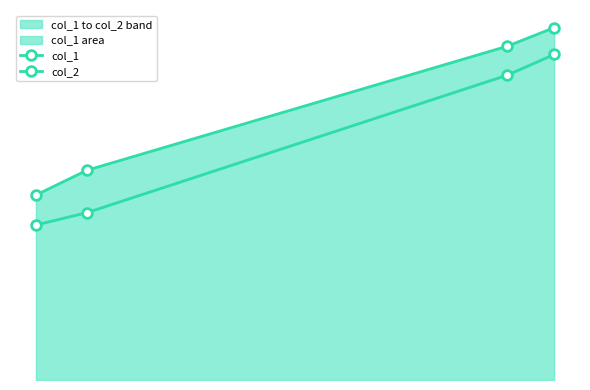

How many data points does each series have?

4